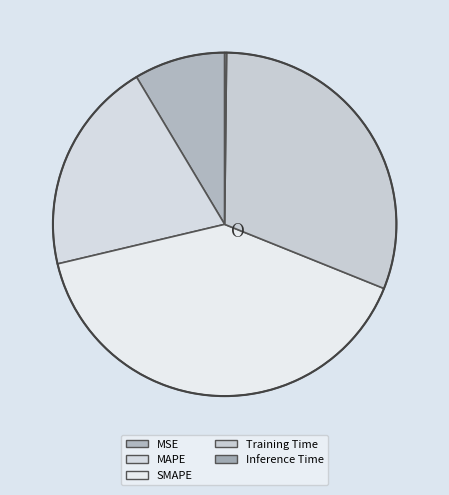

The SMAPE slice represents 40% of the pie. True or false?

True